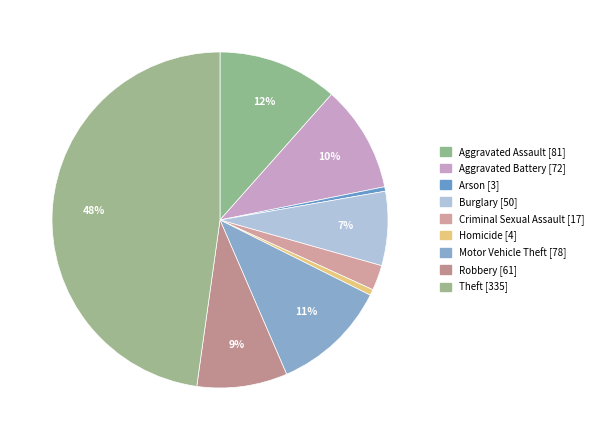

How many segments does this pie chart have?

9